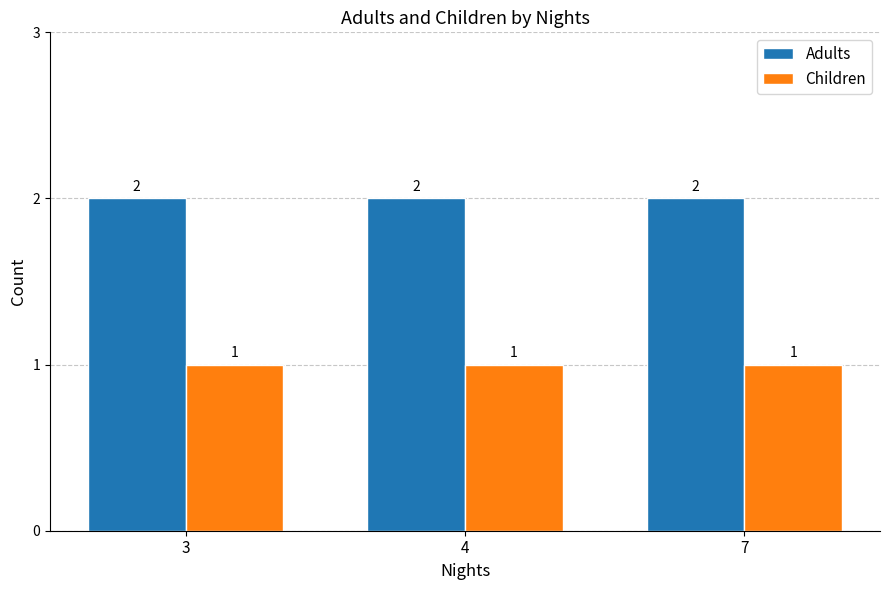

Rank the series by their maximum value, from highest to lowest.

Adults, Children